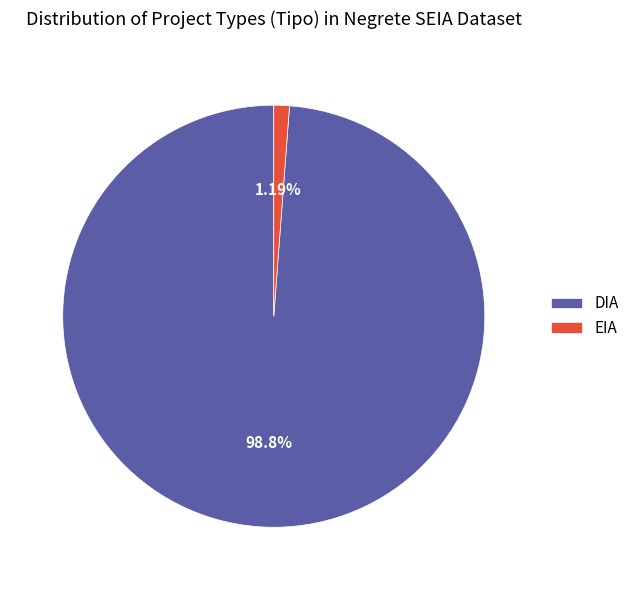

Rank the categories by value from highest to lowest.

DIA, EIA